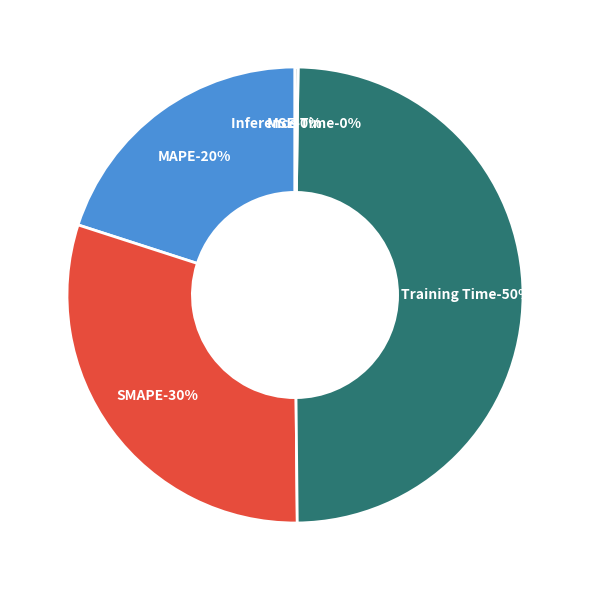

What is the total percentage of Inference Time and SMAPE?

30.4%